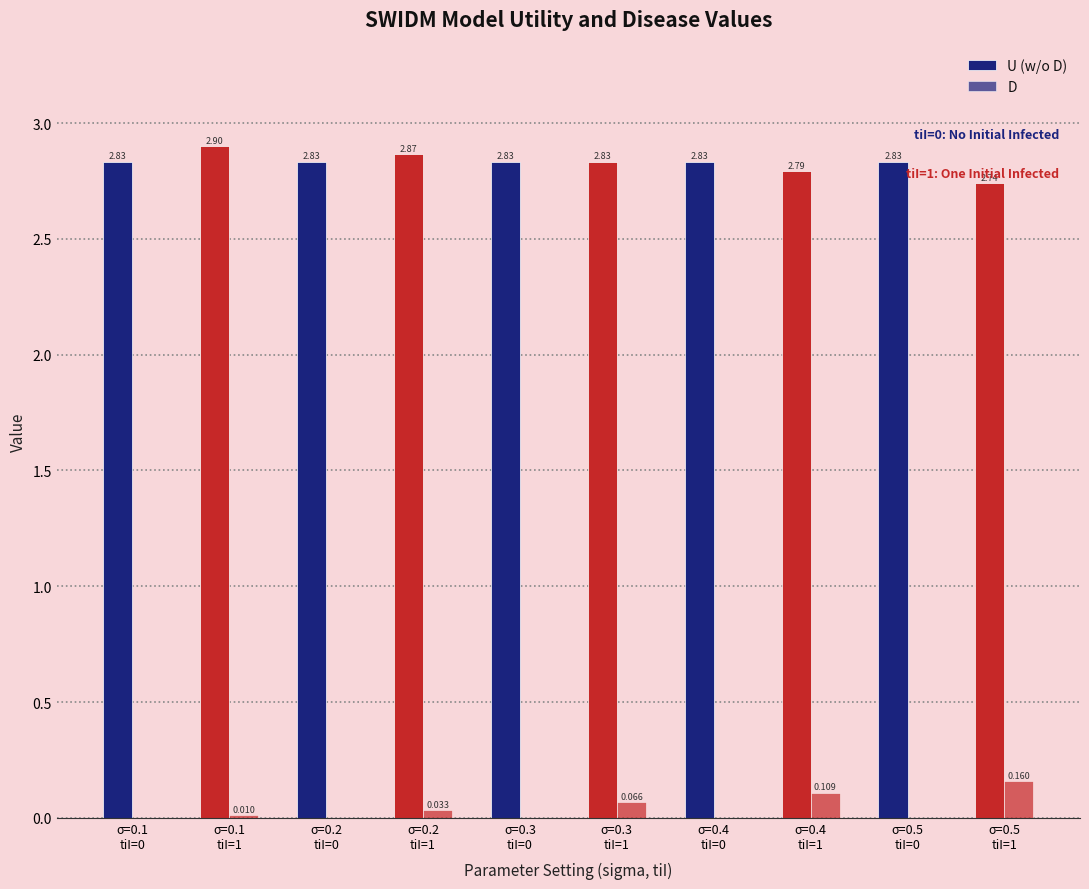

Rank the series by their maximum value, from lowest to highest.

D, U (w/o D)